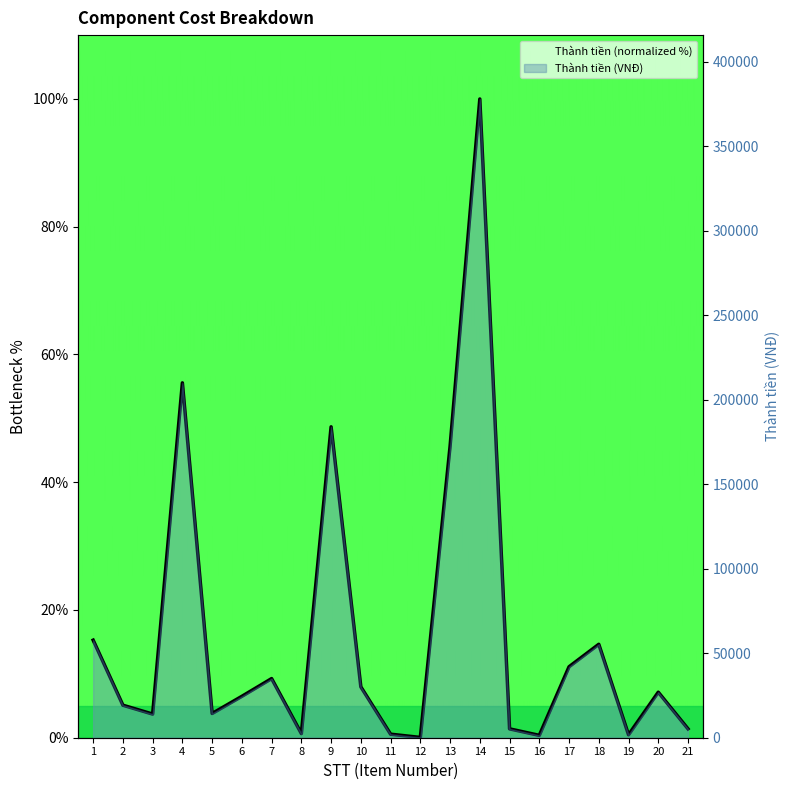

How many data points does each series have?

21